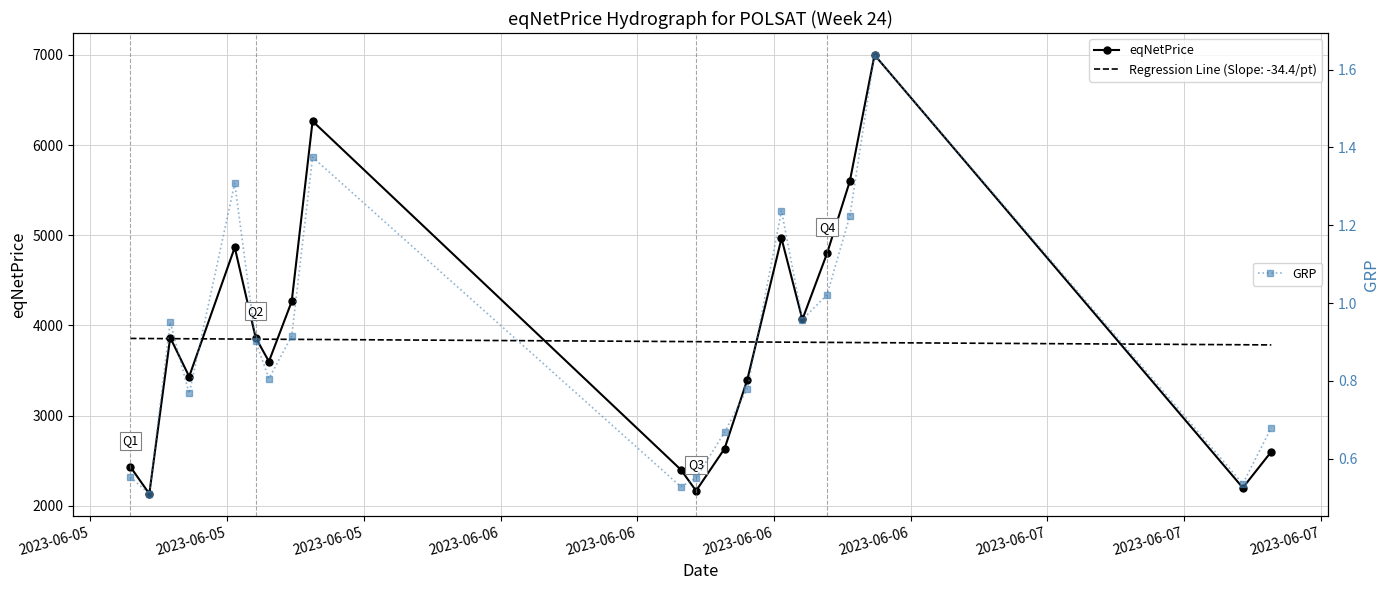

In GRP, how many points are lower than both neighbors (excluding endpoints)?

6